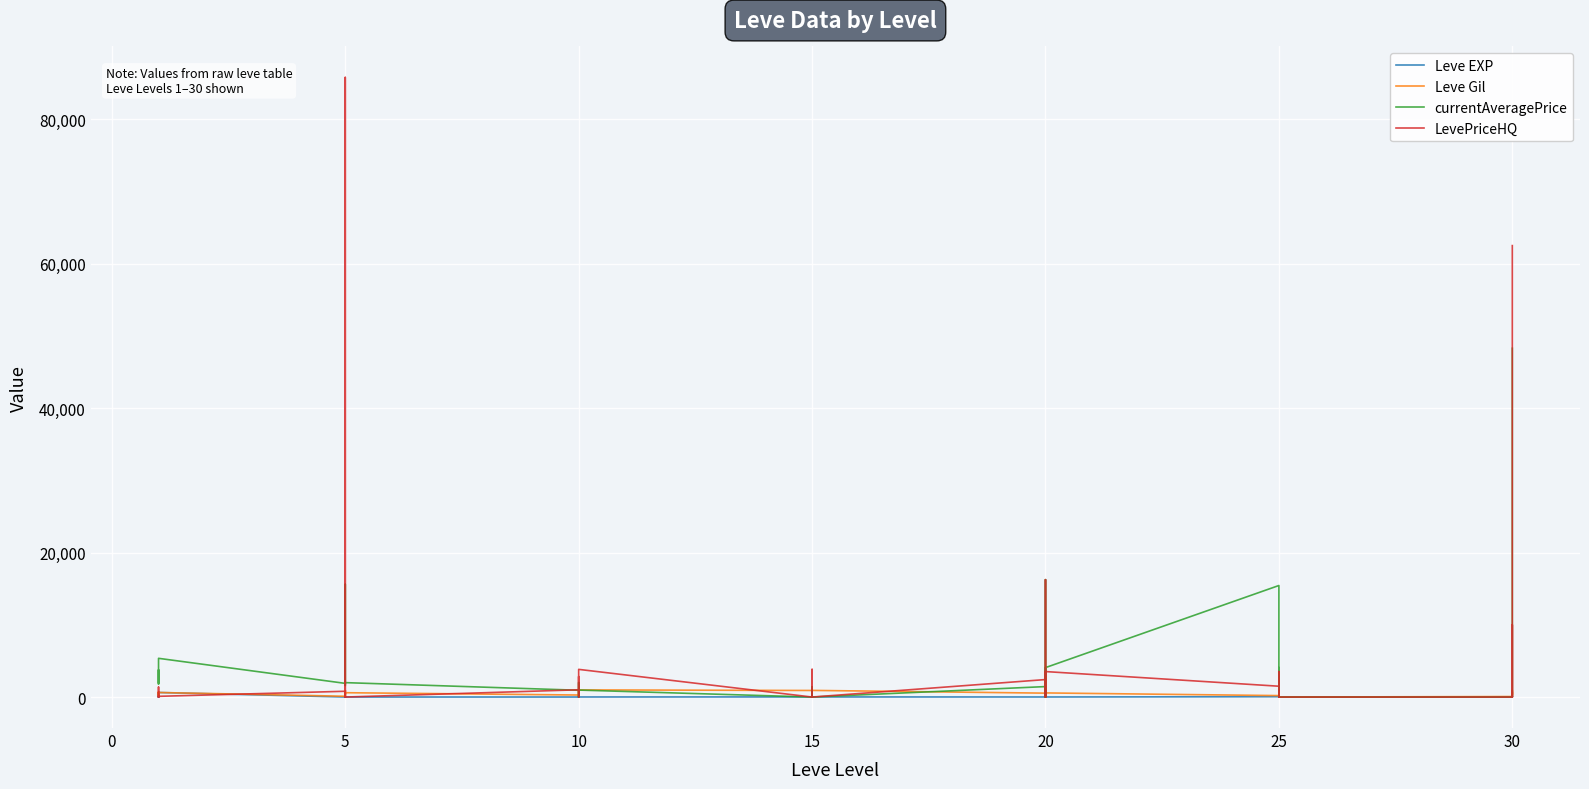

Which series changed the most between 20 and 25?

LevePriceHQ